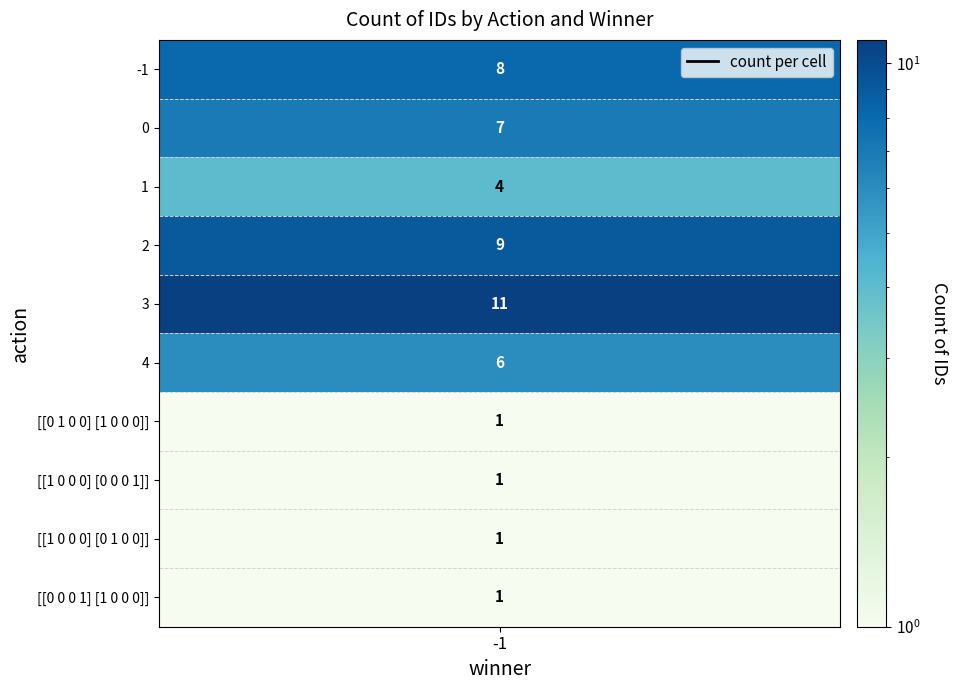

Which has a higher value, action=0_winner=-1 or action=4_winner=-1?

action=0_winner=-1